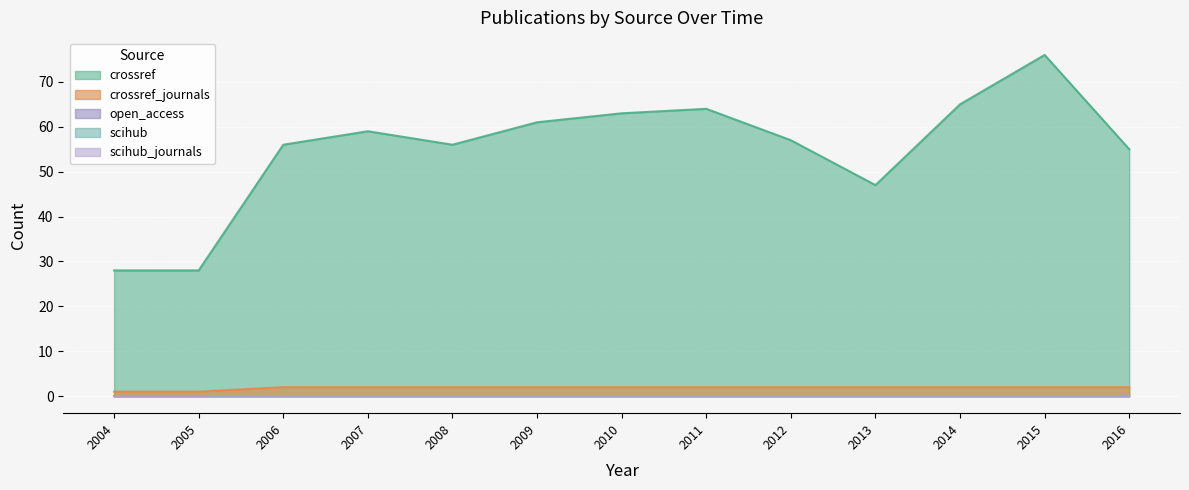

Does the chart display data point markers on the line(s)?

No